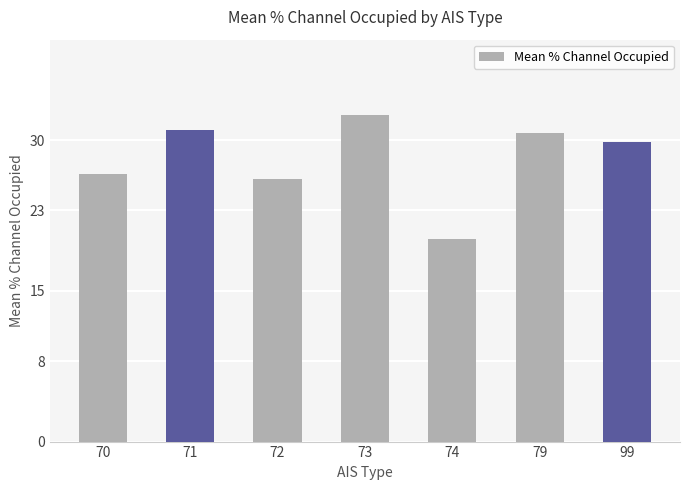

What is the maximum value shown in the chart?

32.5